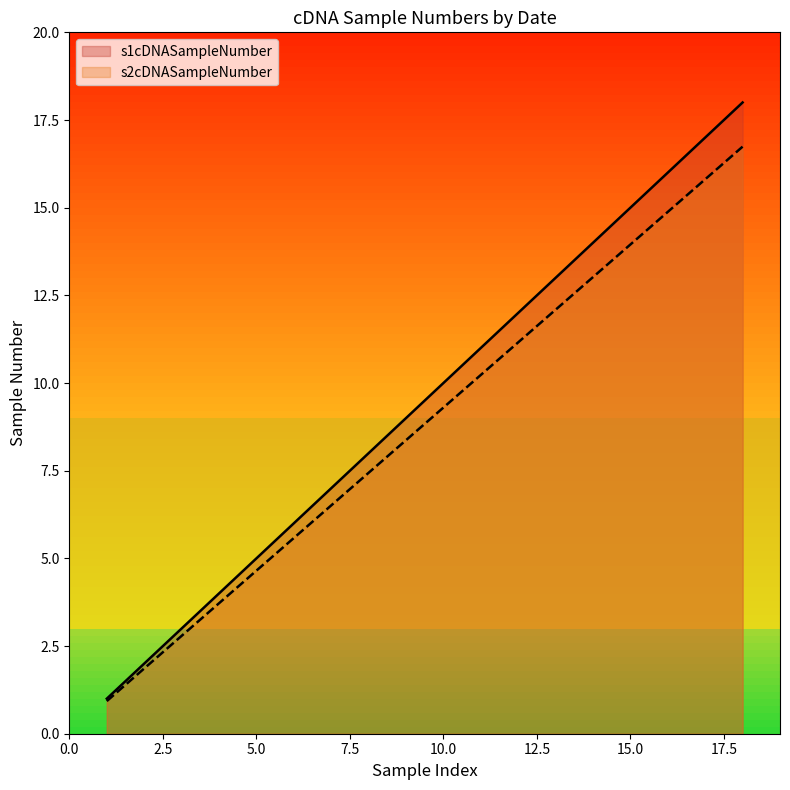

How many lines are shown in the chart?

2